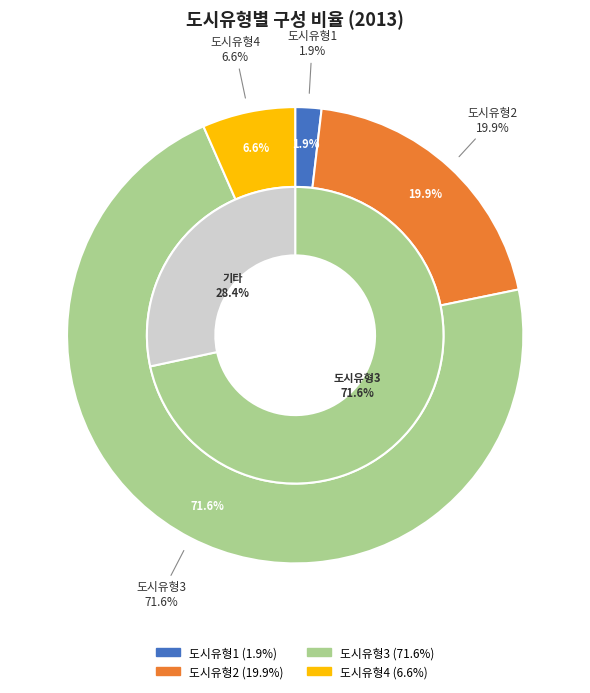

What is the largest slice in the pie chart?

도시유형3